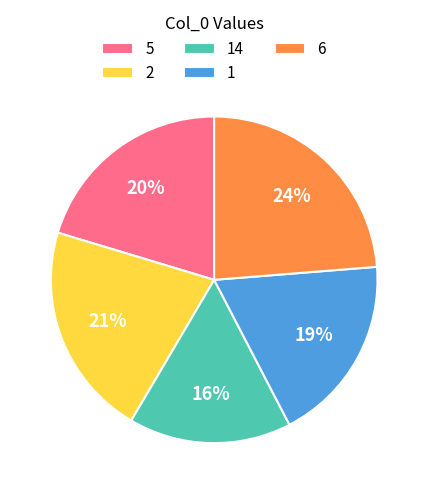

How many slices are in this pie chart?

5